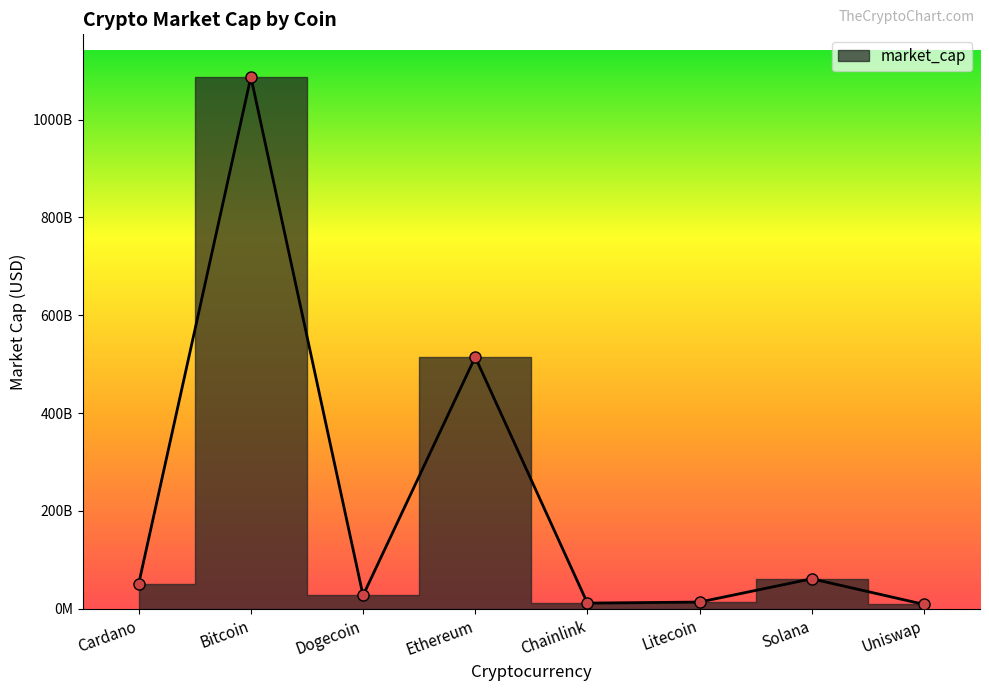

What is the value of the 8th point from the left?

9089271458